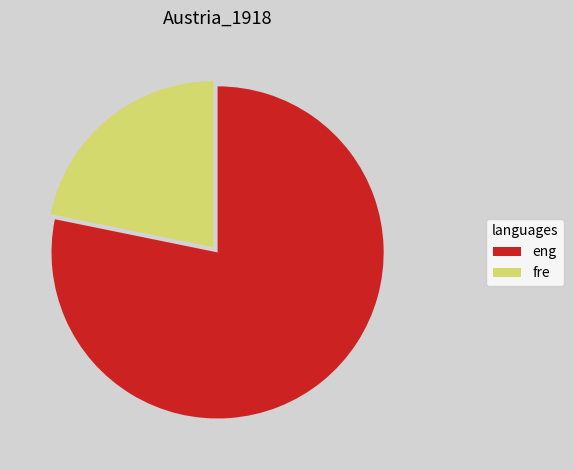

How many slices are in this pie chart?

2